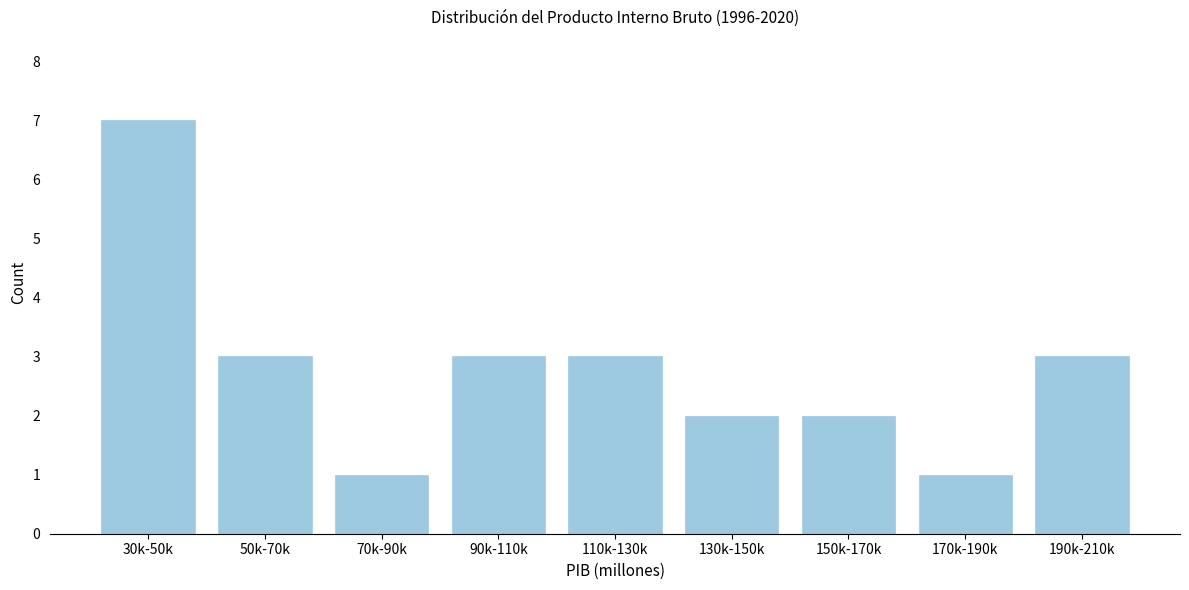

Reading right to left, what are all the values shown in this chart?

190k-210k=3	170k-190k=1	150k-170k=2	130k-150k=2	110k-130k=3	90k-110k=3	70k-90k=1	50k-70k=3	30k-50k=7